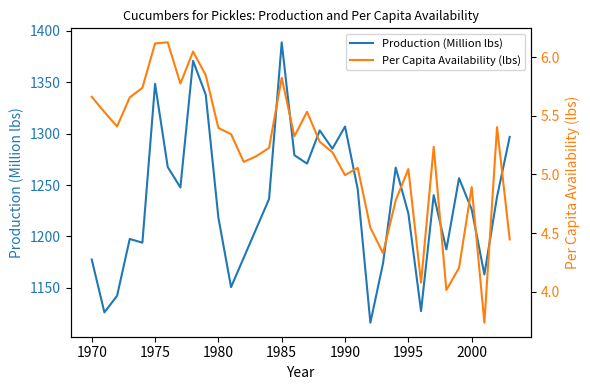

At which label does Production (Million lbs) reach its peak?

1985